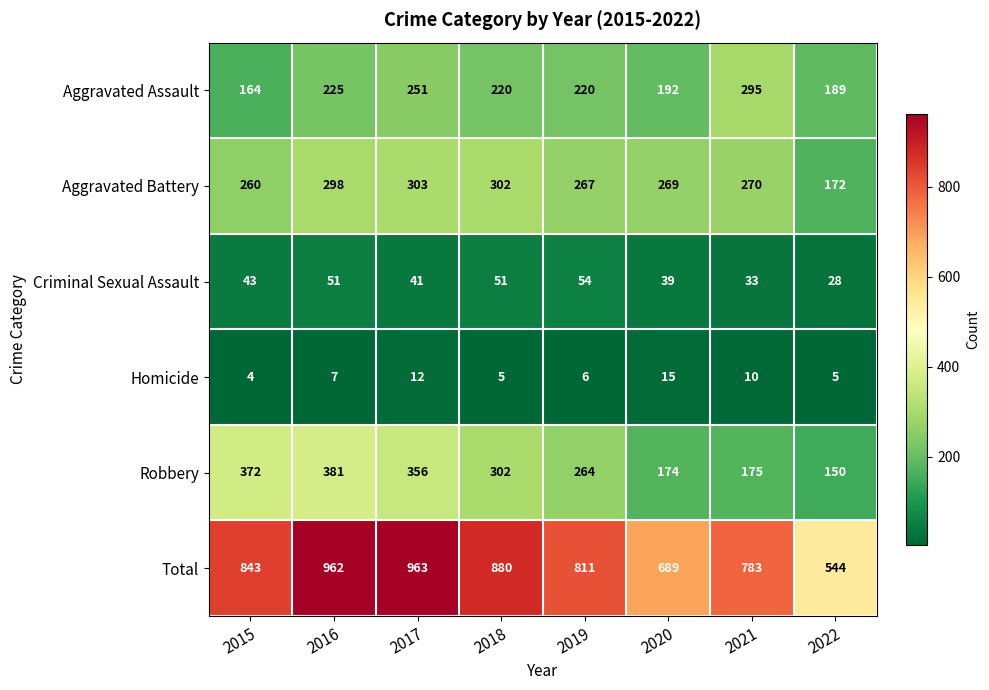

What is the sum of the Criminal Sexual Assault values at 2020 and 2021?

72